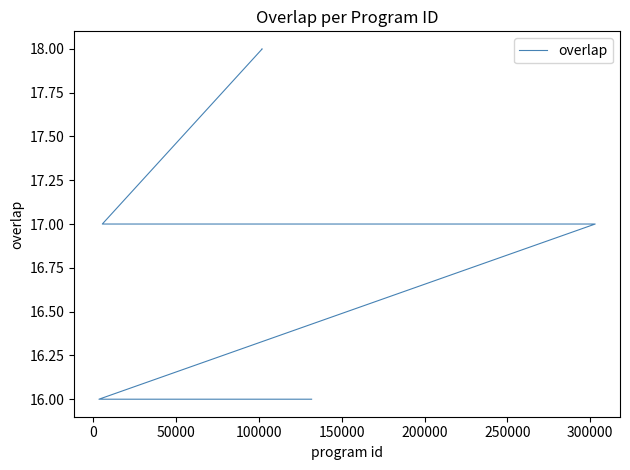

Reading left to right, transcribe all the data shown in this chart.

18	18	18	17	17	17	17	17	17	17	17	17	17	16	16	16	16	16	16	16	16	16	16	16	16